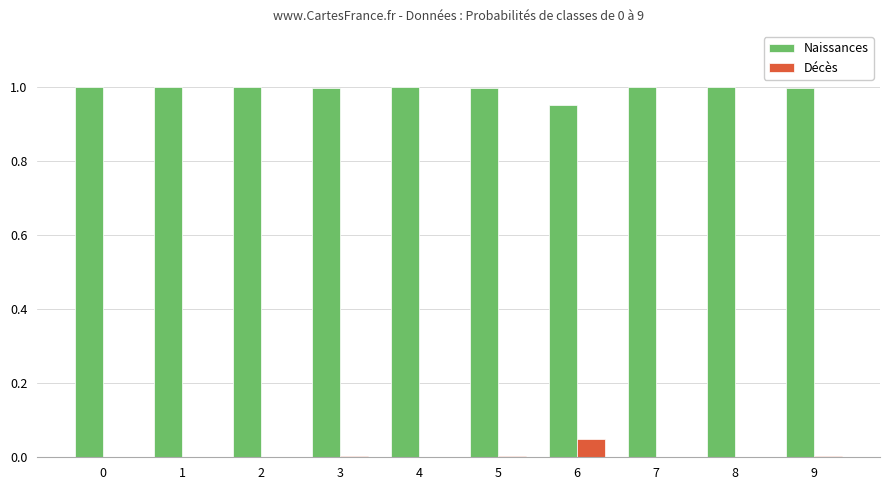

At which label does Décès reach its peak?

6